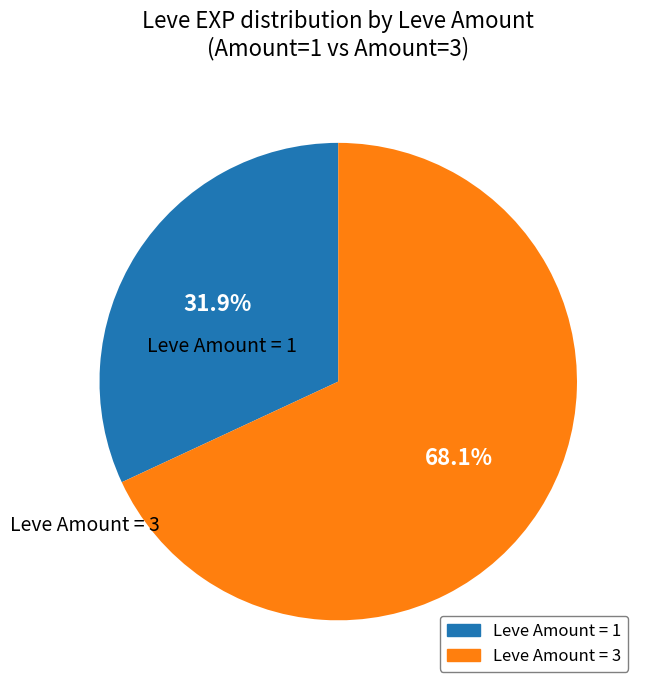

Is there a majority slice in this chart?

Yes